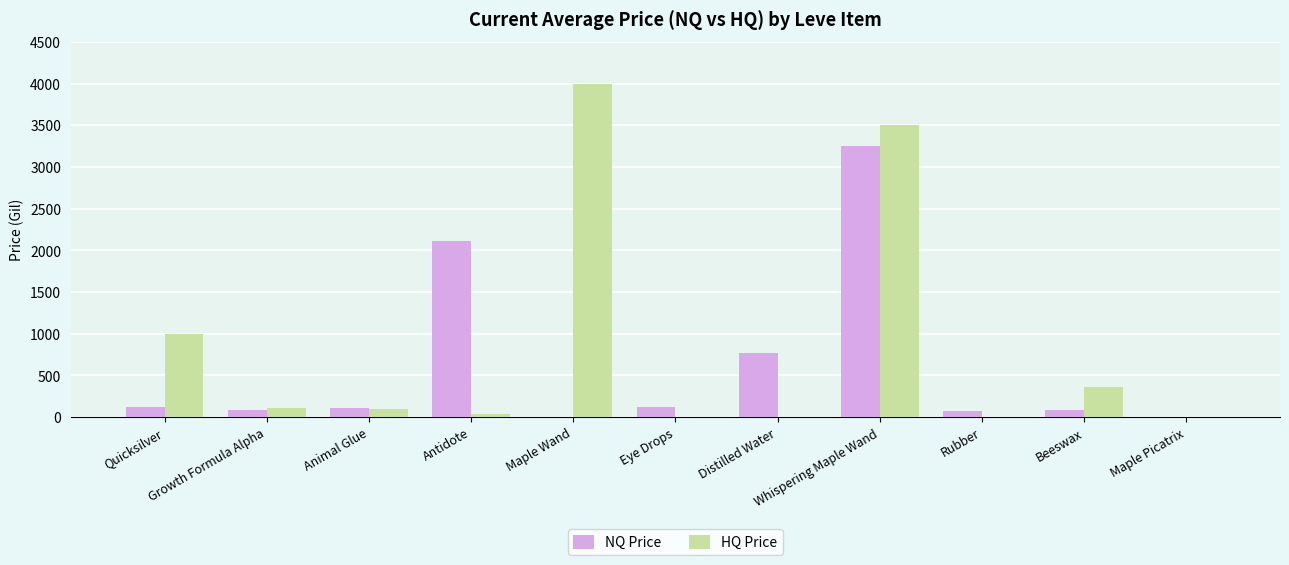

What are all the series names shown in the legend?

NQ Price, HQ Price